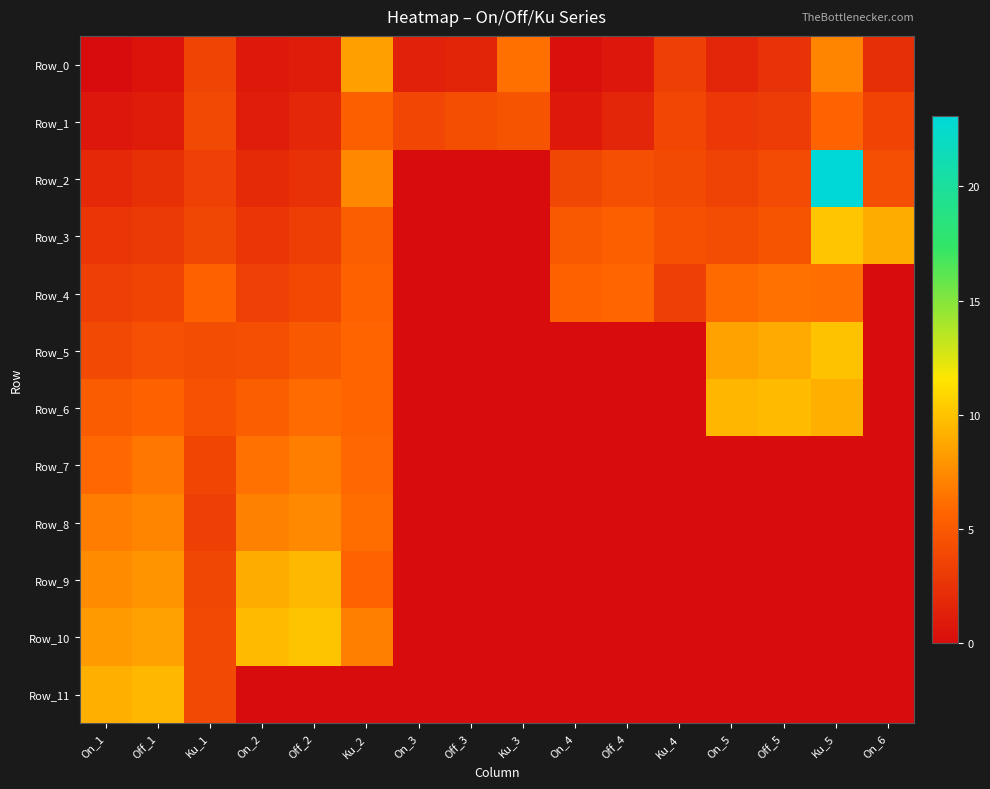

How many distinct data groups are displayed?

12